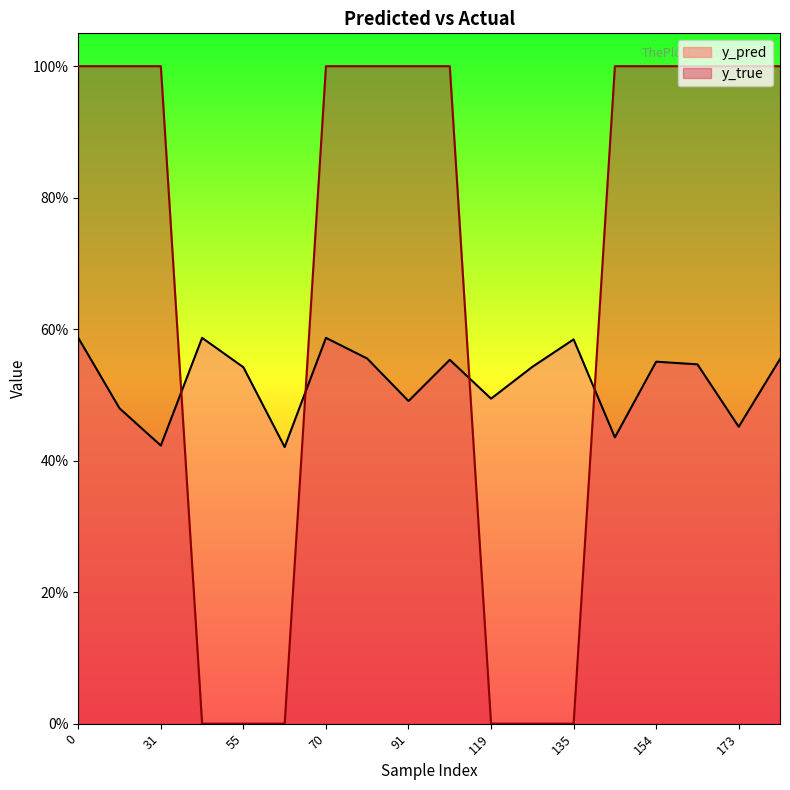

Reading left to right, what are all the values shown in this chart?

y_pred: 0.6	0.5	0.4	0.6	0.5	0.4	0.6	0.6	0.5	0.6	0.5	0.5	0.6	0.4	0.6	0.5	0.5	0.6
y_true: 1.0	1.0	1.0	0.0	0.0	0.0	1.0	1.0	1.0	1.0	0.0	0.0	0.0	1.0	1.0	1.0	1.0	1.0